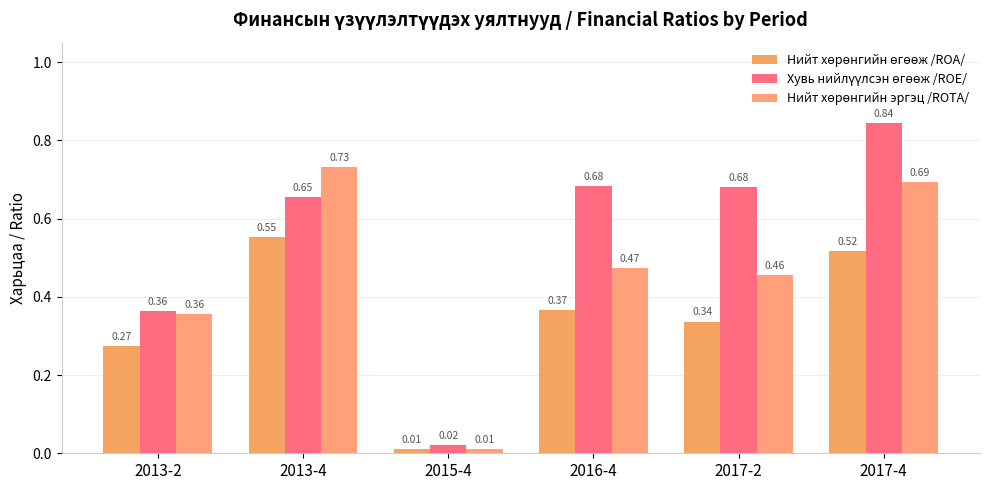

Between 2015-4 and 2016-4, which series saw the biggest shift?

Хувь нийлүүлсэн өгөөж /ROE/